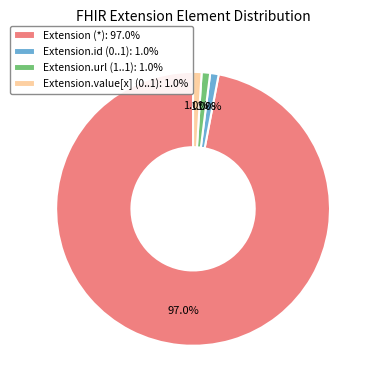

How many slices are in this pie chart?

4